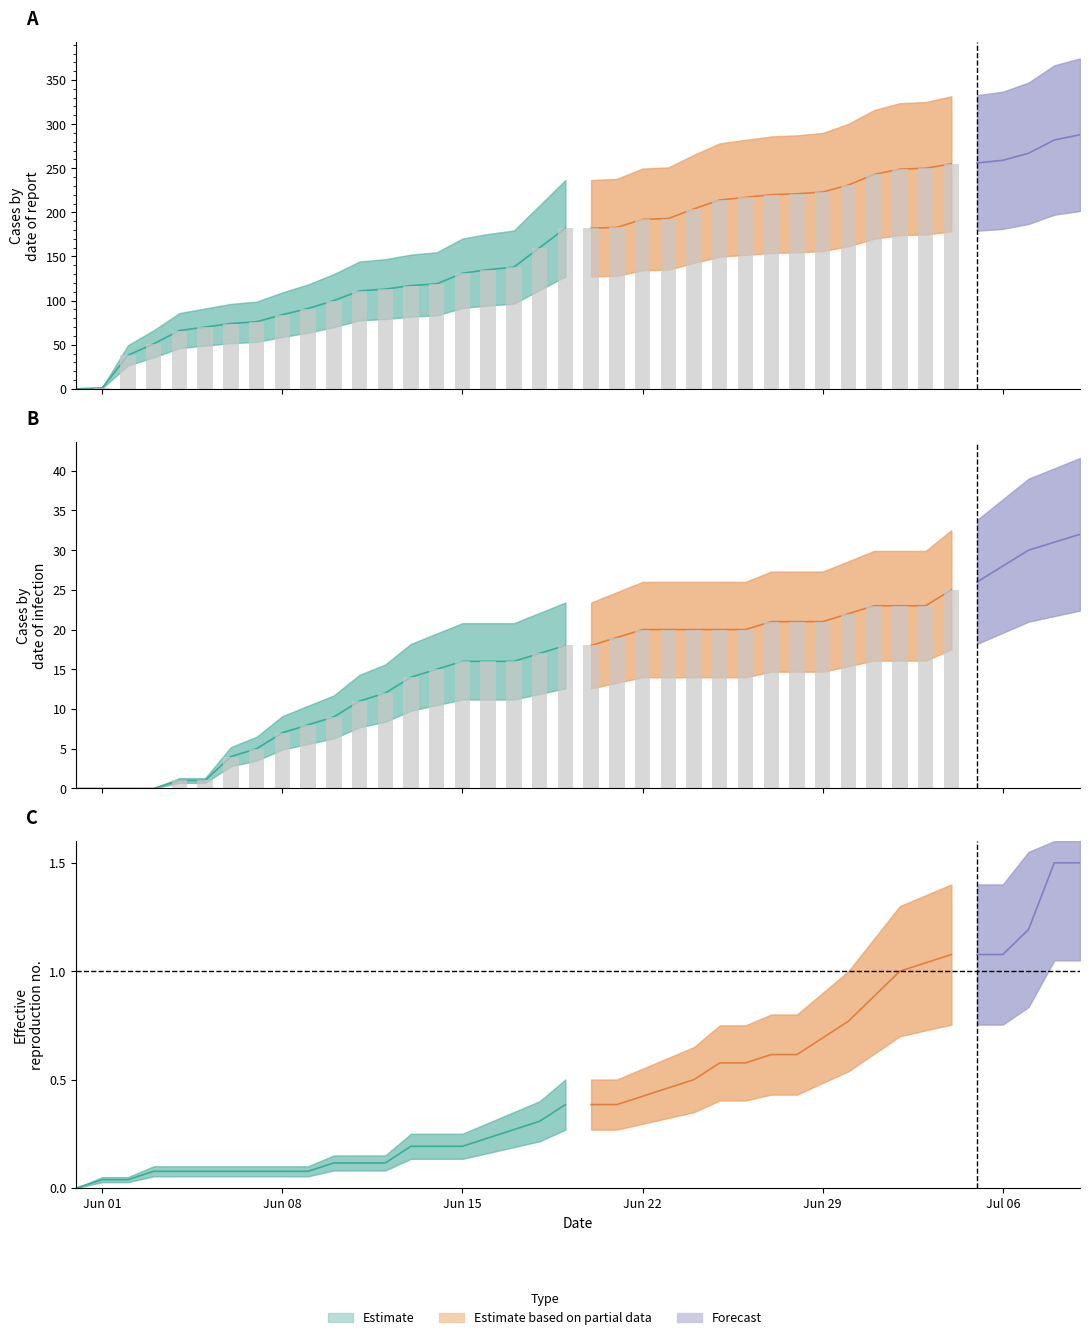

The value of CH at 27 is 287. True or false?

False